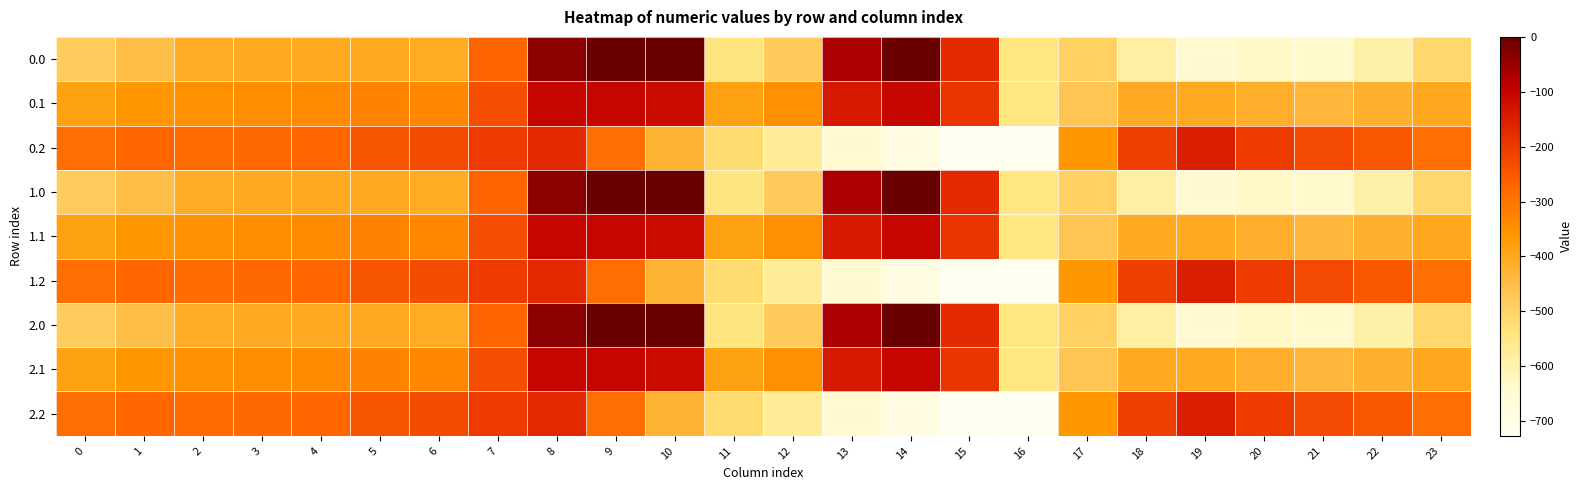

How many series are shown in this chart?

9